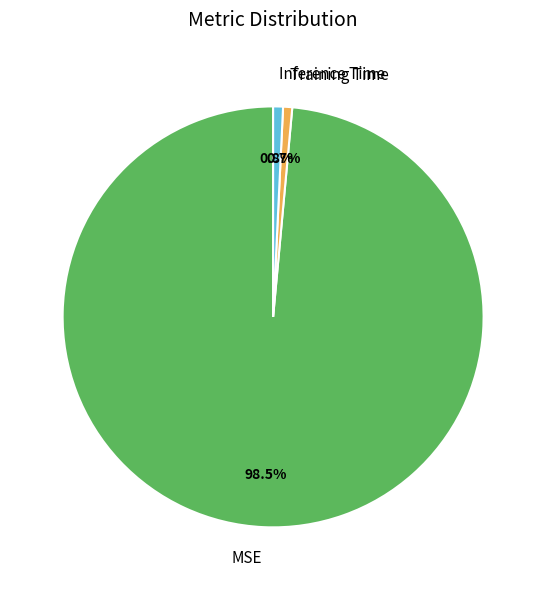

Is it true that Training Time is 15% of the pie?

False